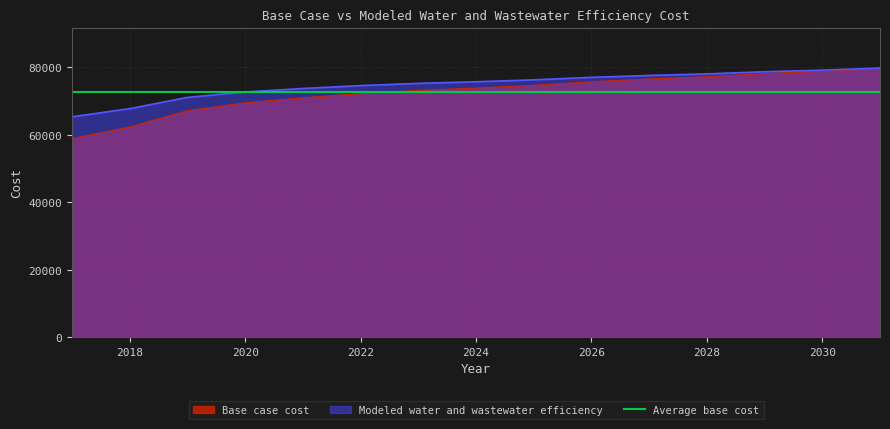

At which category does the chart reach its peak across all series?

2031